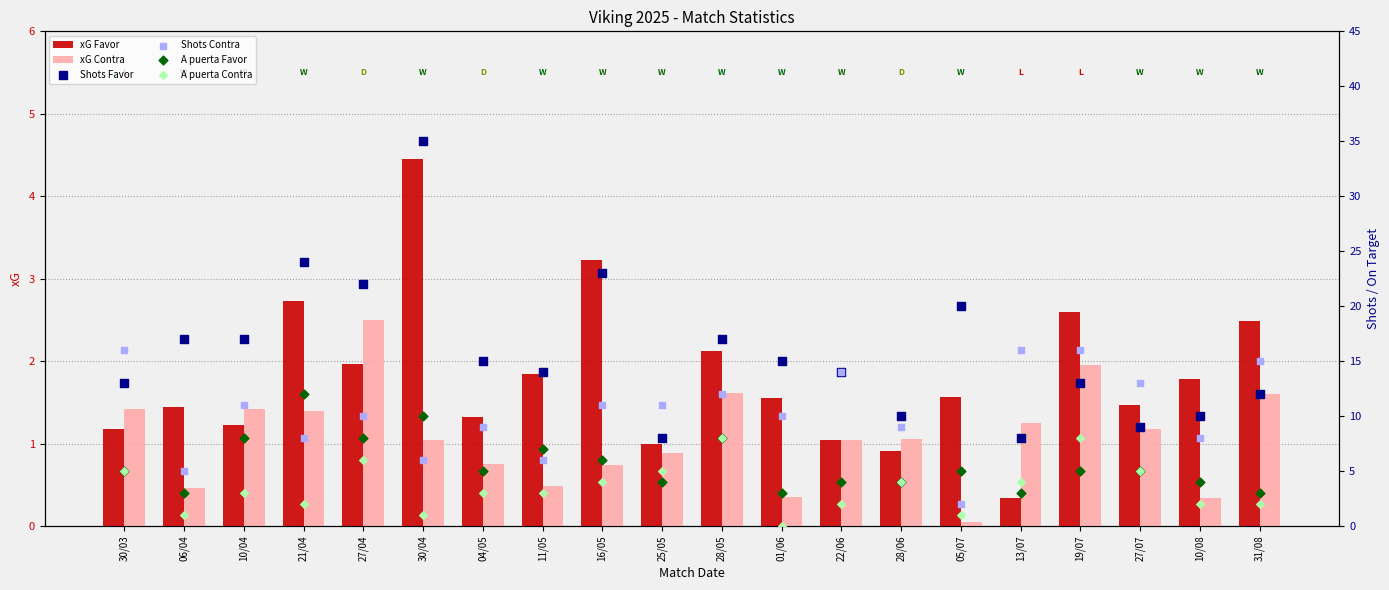

What are all the series names shown in the legend?

xG Favor, xG Contra, Shots Favor, Shots Contra, A puerta Favor, A puerta Contra